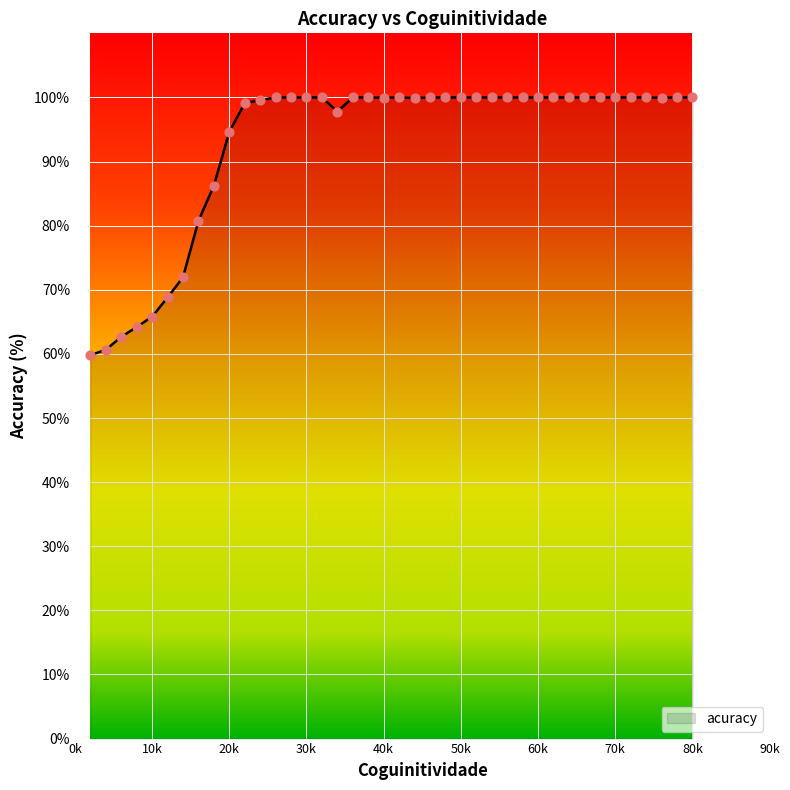

What is the maximum value shown in the chart?

100.0